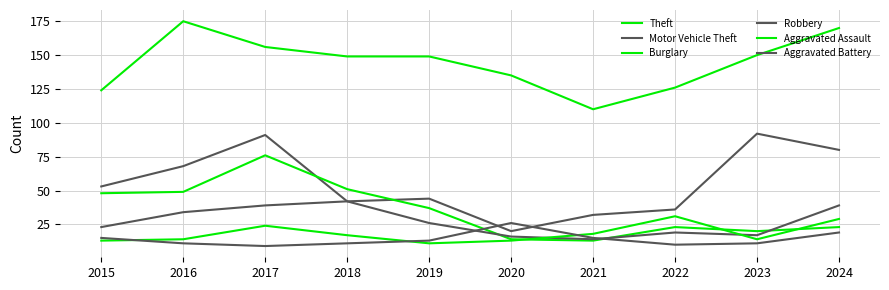

What is the smallest value displayed?

9